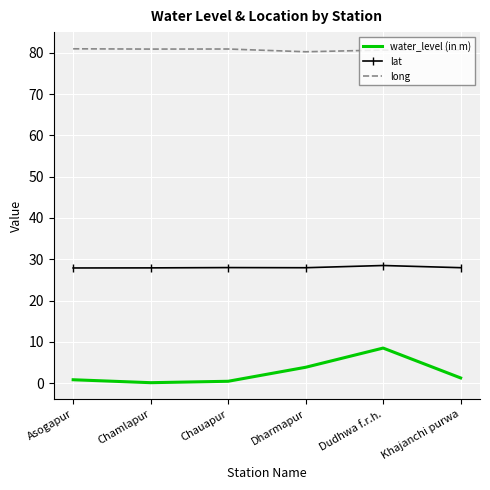

True or false: water_level (in m) and lat intersect in this chart.

False